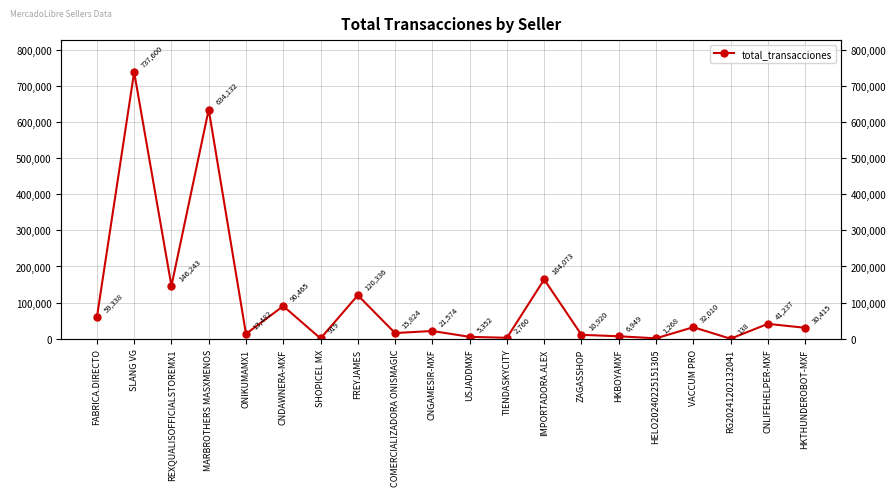

How many interior local peaks (higher than both neighbors) does the data have?

8